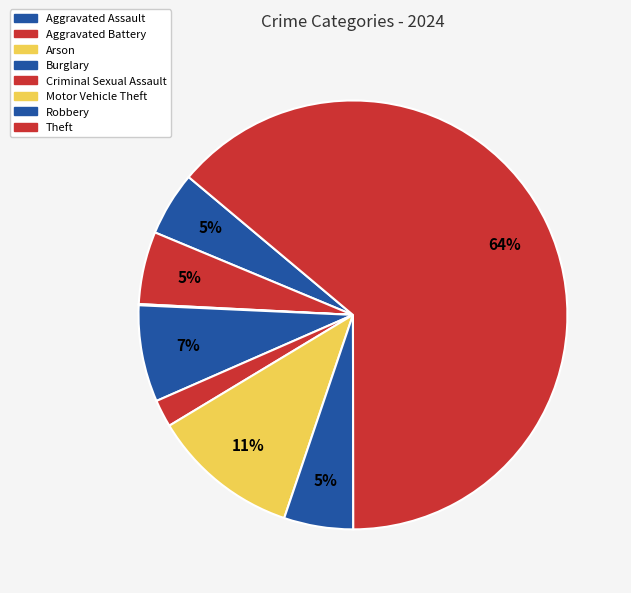

Rank the categories by value from lowest to highest.

Arson, Criminal Sexual Assault, Aggravated Assault, Robbery, Aggravated Battery, Burglary, Motor Vehicle Theft, Theft